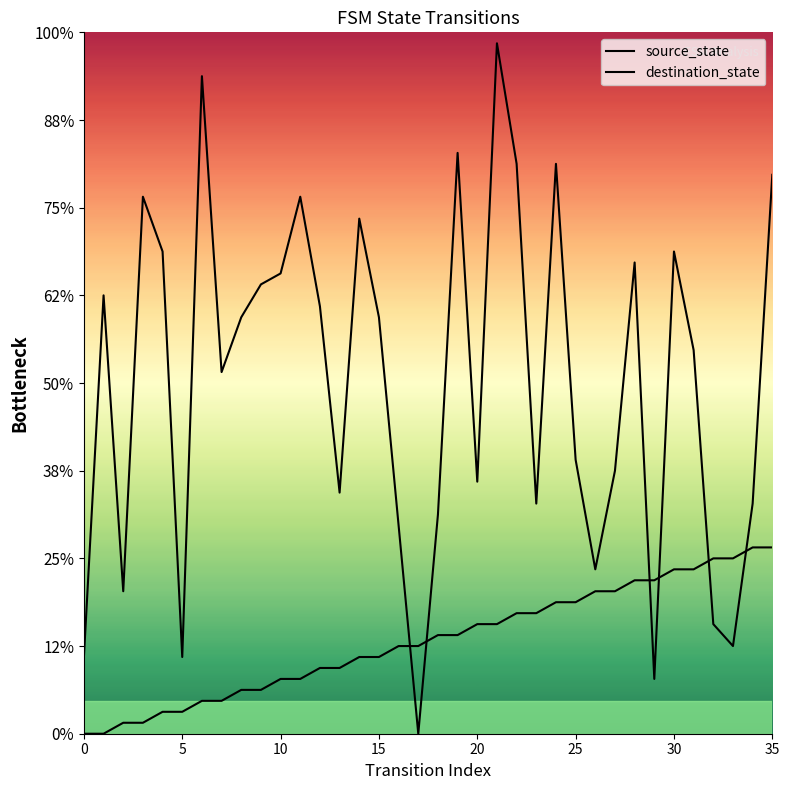

Which series has the widest spread of values?

destination_state